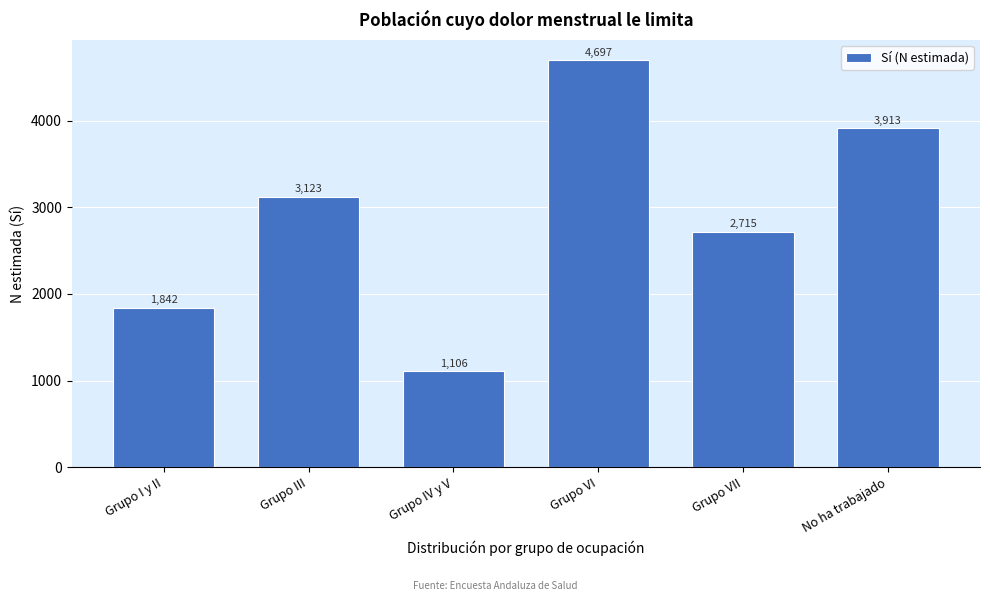

Reading left to right, extract all data points from this chart.

Grupo I y II=1842	Grupo III=3123	Grupo IV y V=1106	Grupo VI=4697	Grupo VII=2715	No ha trabajado=3913